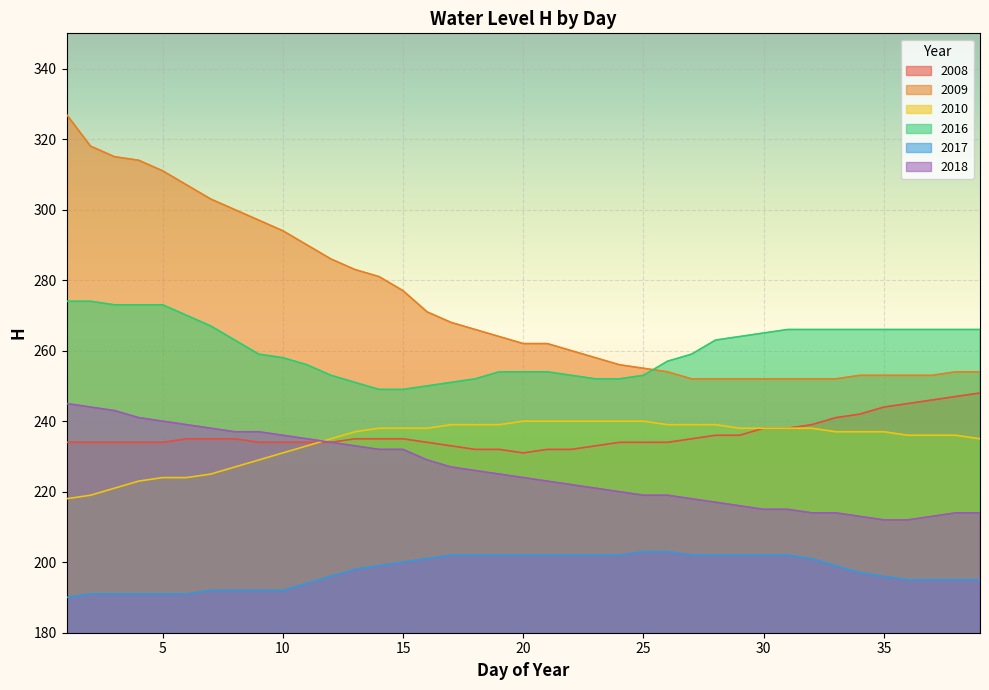

True or false: 2010 has more than 0 interior local peaks.

False